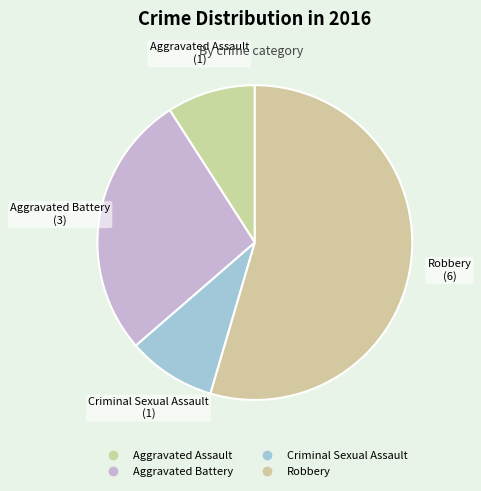

To the nearest percent, what portion does Robbery represent?

55%